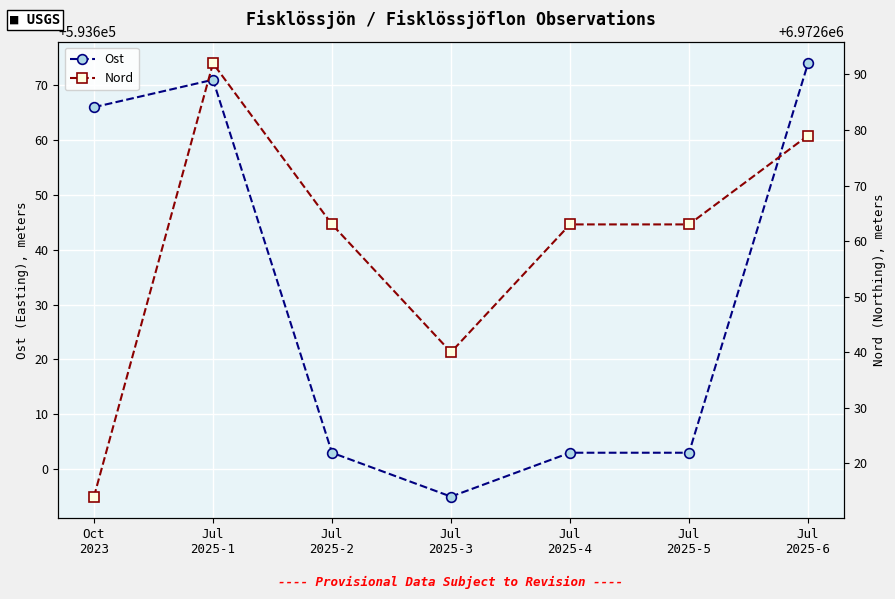

What are all the series names shown in the legend?

Ost, Nord